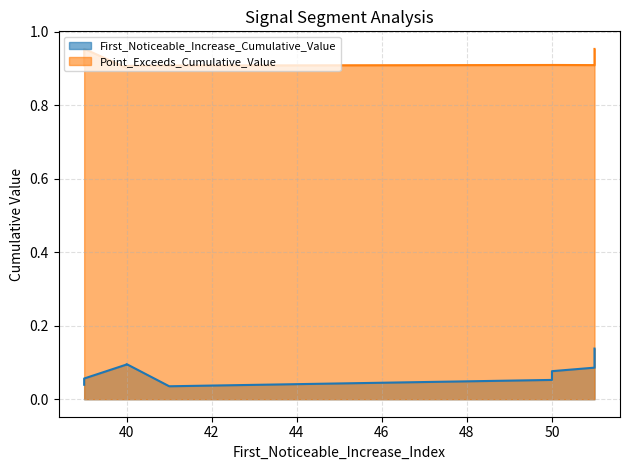

What is the spread (max minus min) of values at 40?

0.8